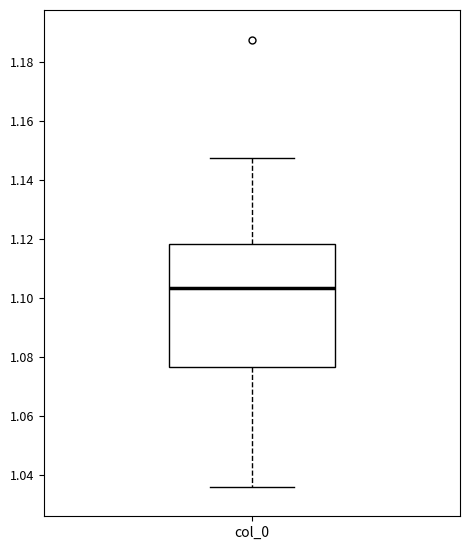

Read this box plot against the y-axis: the position of the median line, the range covered by the box, and the ends of both whiskers. The values are not printed on the chart, so give them approximately, as read against the axis.

median 1.104, box 1.076 to 1.118, whiskers 1.036 to 1.148